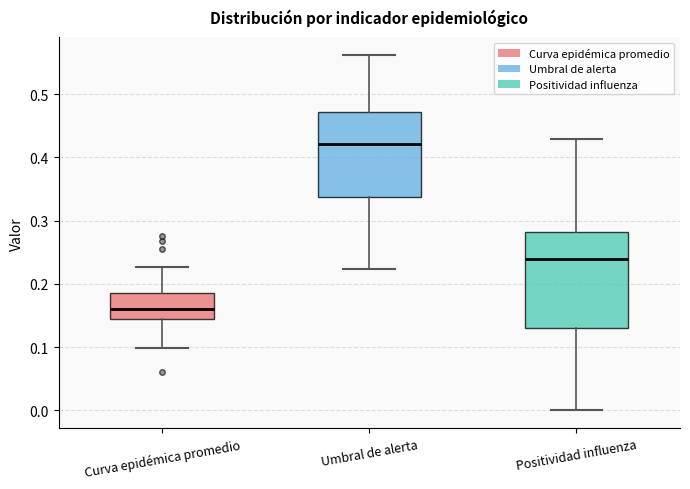

Which box has the highest median line?

Umbral de alerta